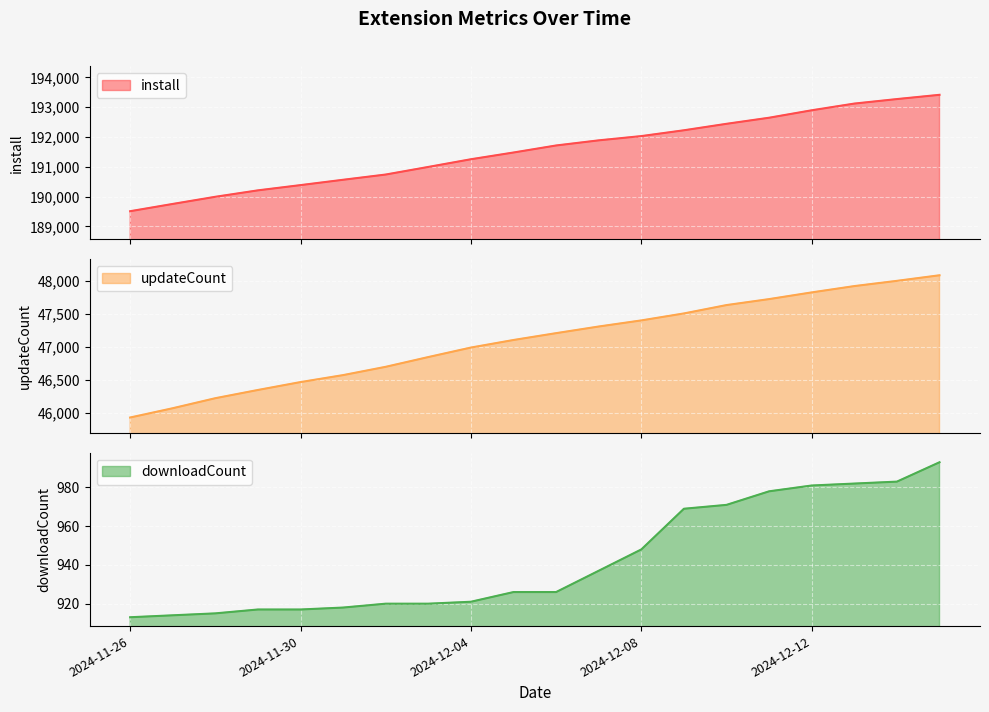

Rank the series at 2024-12-02 from lowest to highest value.

downloadCount, updateCount, install